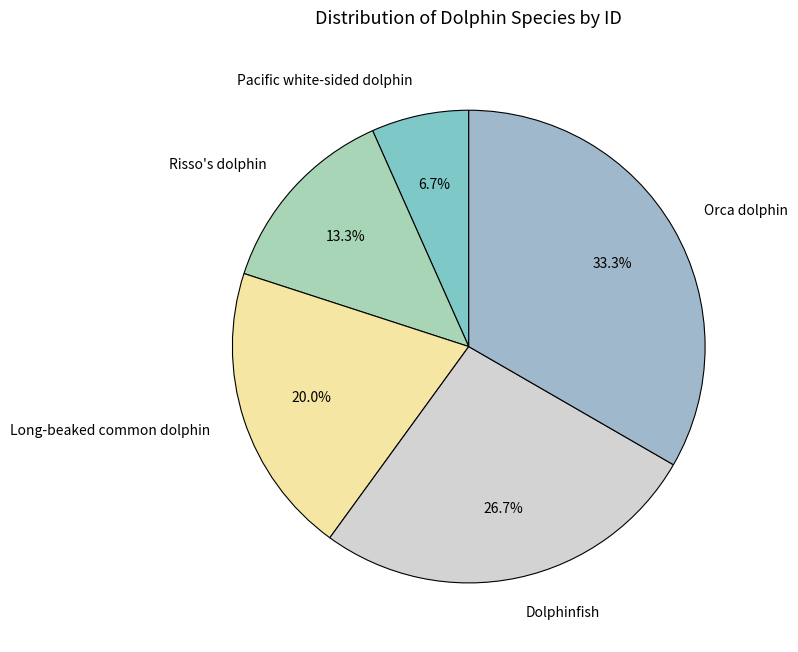

Is there any slice that represents more than half of the pie?

No